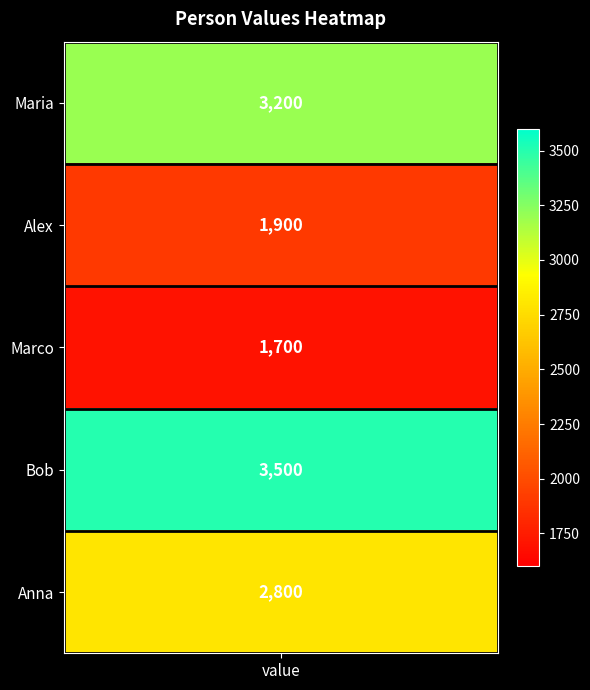

How many data points are above 2800?

2